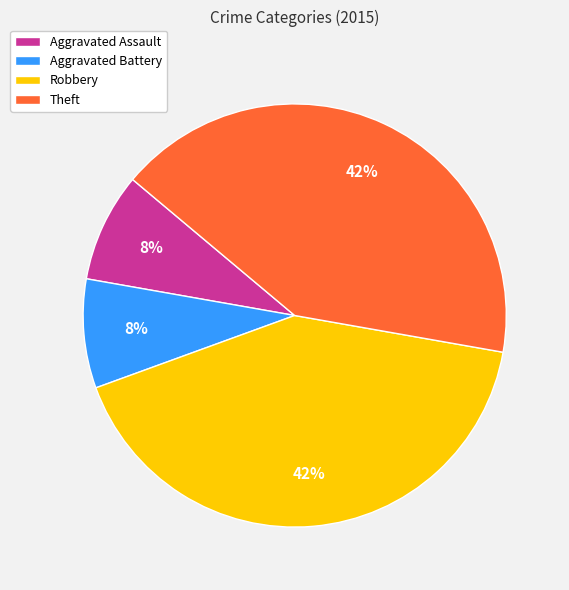

Is there a majority slice in this chart?

No